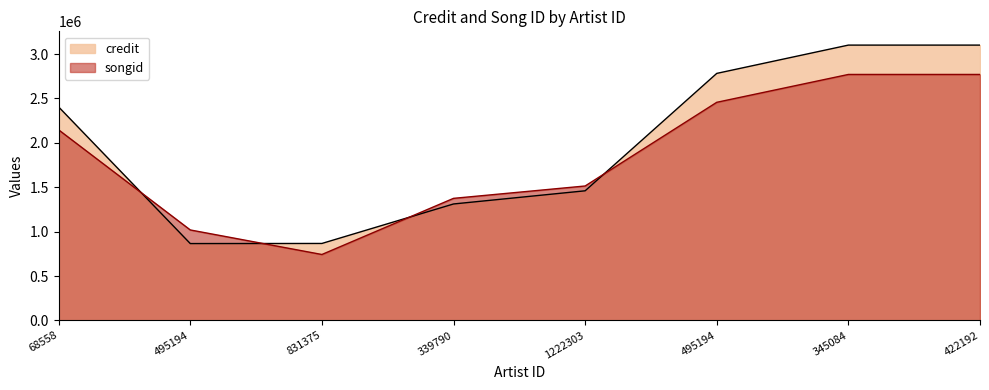

What is the maximum value shown in the chart?

3100817